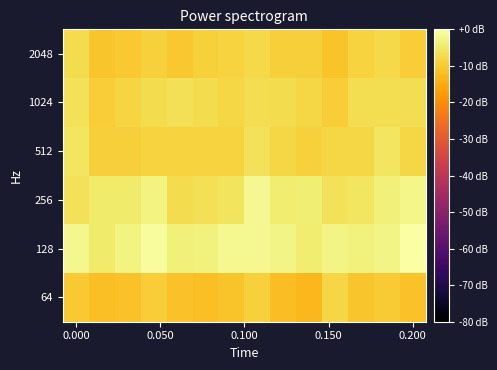

At how many categories does at least one series exceed -1?

2